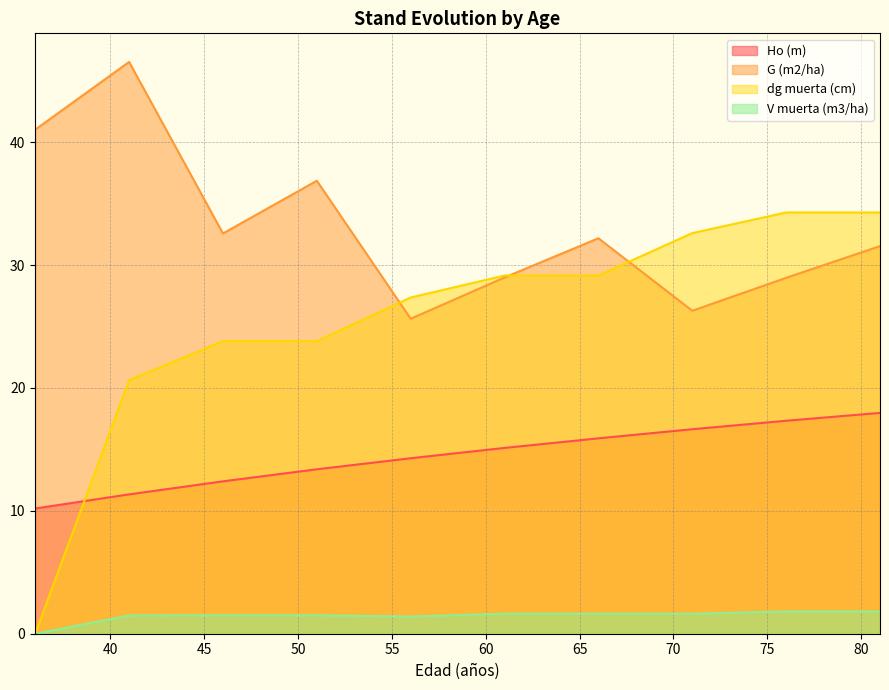

What is the approximate value of G (m2/ha) at 46?

32.6